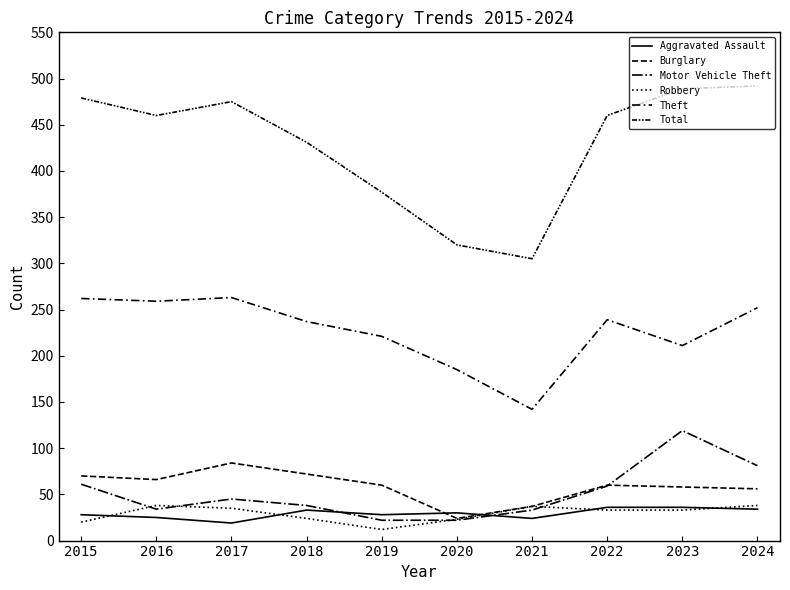

At how many categories does at least one series exceed 312?

9